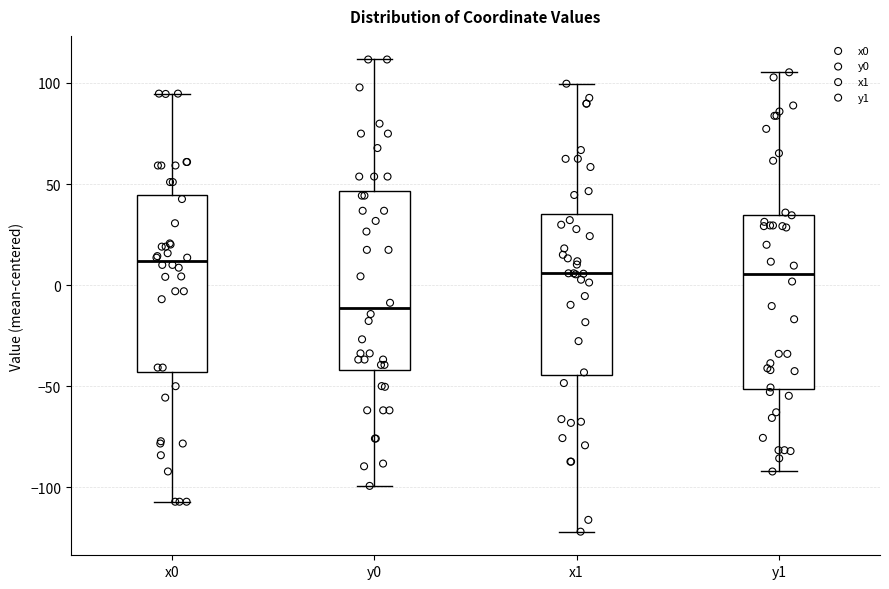

Reading left to right, transcribe this box plot: for each box, give where its median line is, the range the box spans, and where its two whiskers end, as read against the y-axis. The values are not printed on the chart, so give them approximately, as read against the axis.

x0: median 10, box -45 to 45, whiskers -105 to 95
y0: median -10, box -40 to 45, whiskers -100 to 110
x1: median 5, box -45 to 35, whiskers -120 to 100
y1: median 5, box -50 to 35, whiskers -90 to 105